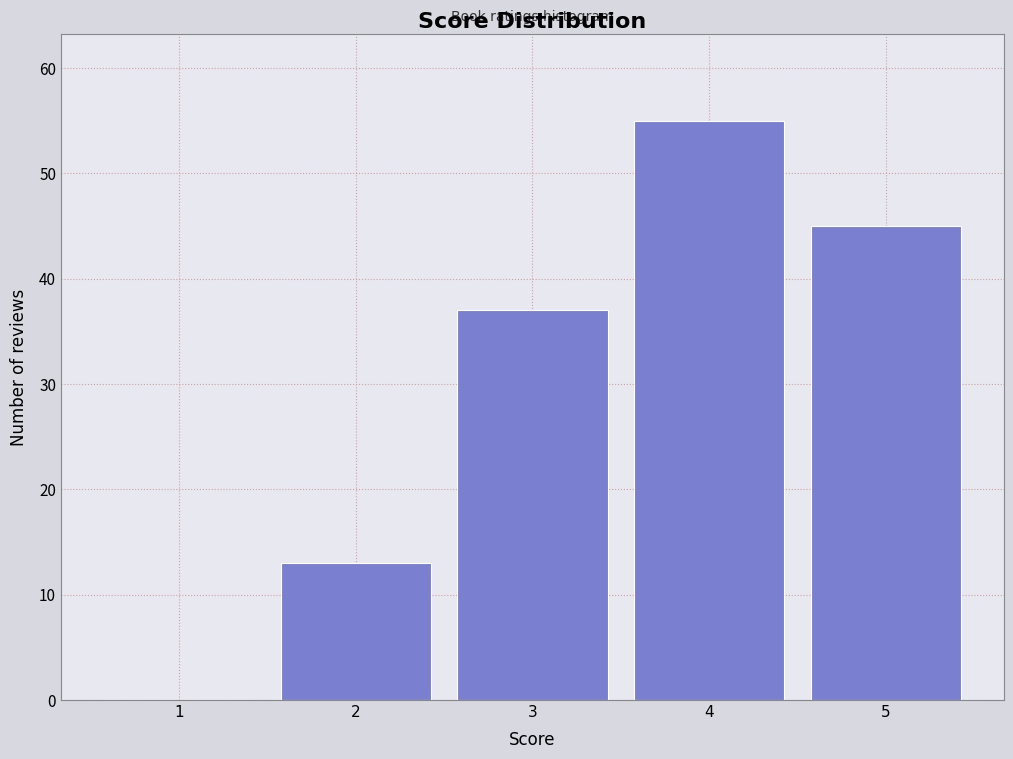

Reading left to right, transcribe all the data shown in this chart.

1=0	2=13	3=37	4=55	5=45